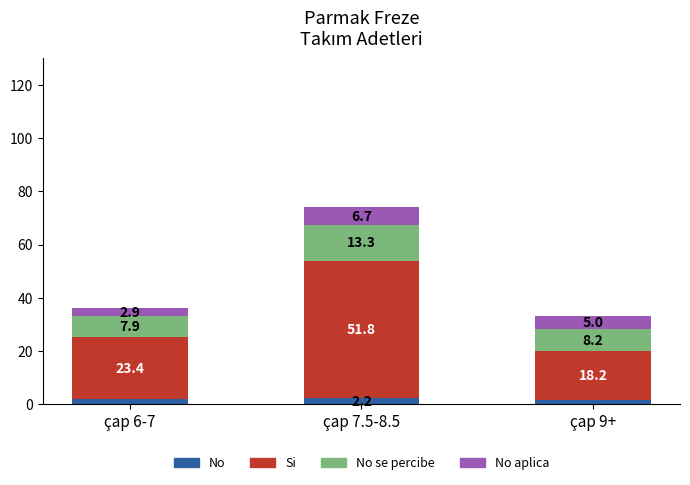

What is the total value across all series at çap 7.5-8.5?

74.0